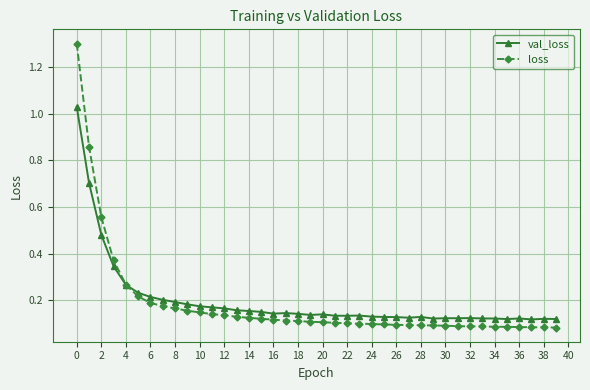

Which series has the largest range (max minus min)?

loss